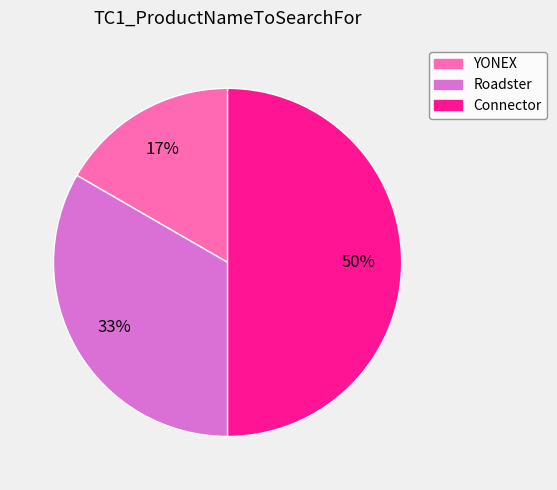

What is the largest slice in the pie chart?

Connector